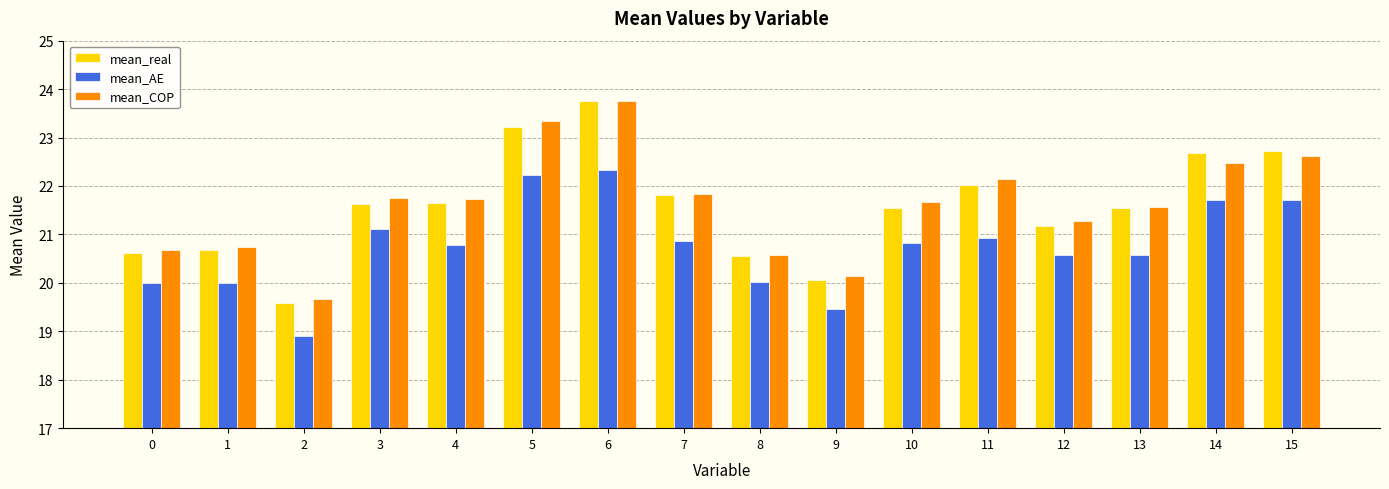

How many data points in mean_COP are less than 21?

5